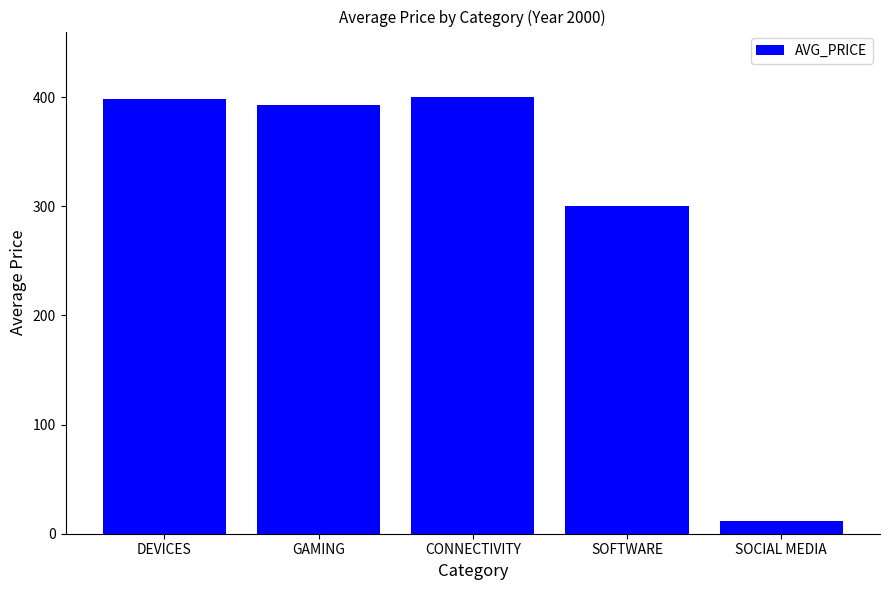

The value at SOFTWARE is 115.0. True or false?

False